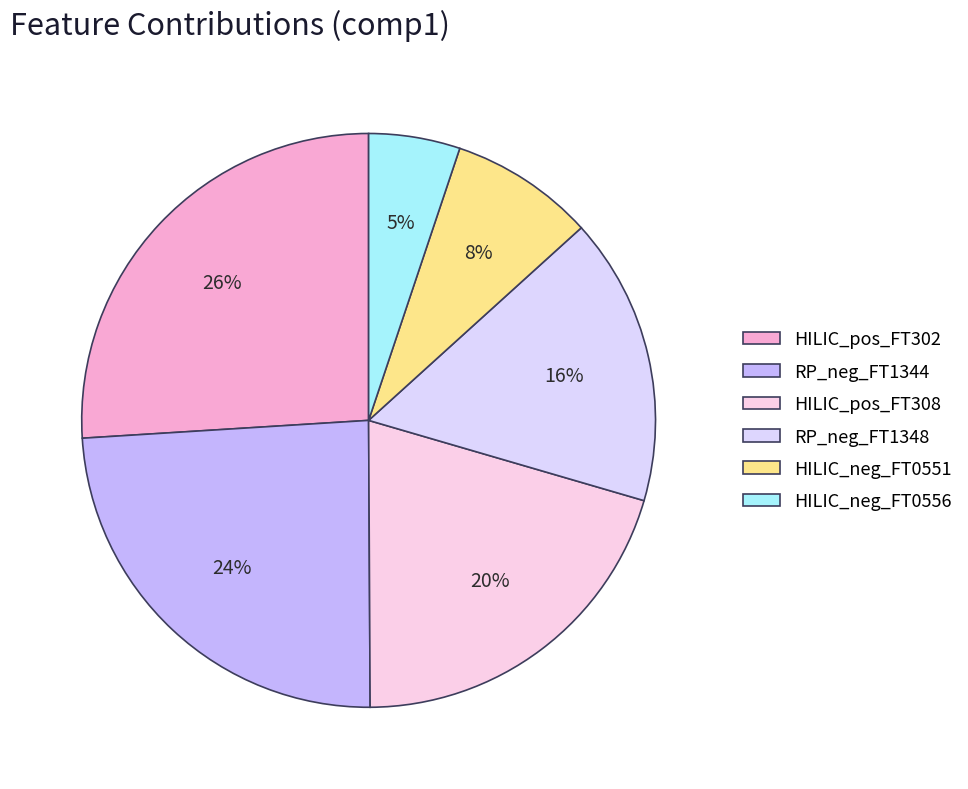

The HILIC_neg_FT0556 slice represents 5% of the pie. True or false?

True